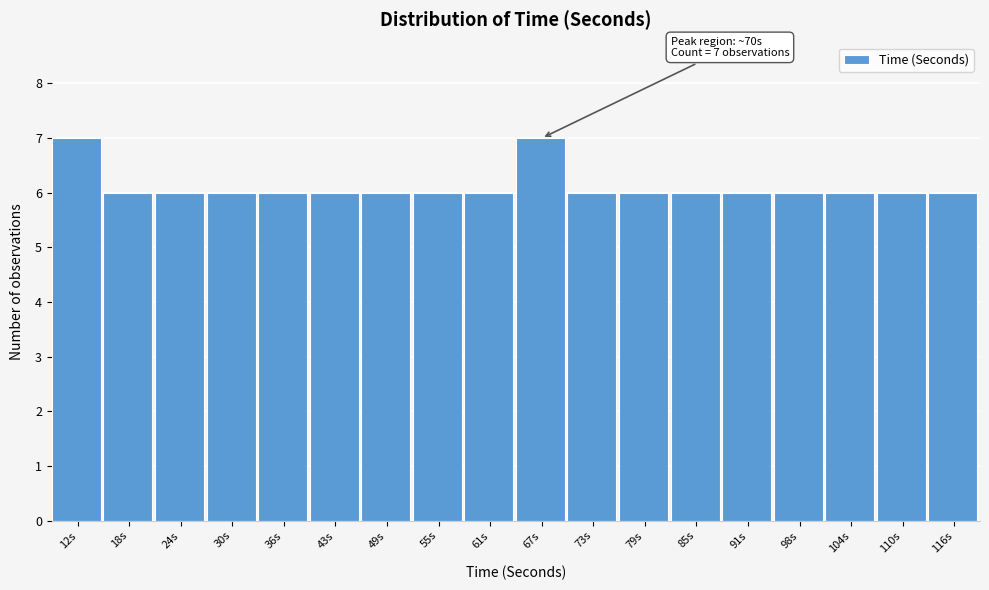

Reading right to left, transcribe all the data shown in this chart.

116s=6	110s=6	104s=6	98s=6	91s=6	85s=6	79s=6	73s=6	67s=7	61s=6	55s=6	49s=6	43s=6	36s=6	30s=6	24s=6	18s=6	12s=7